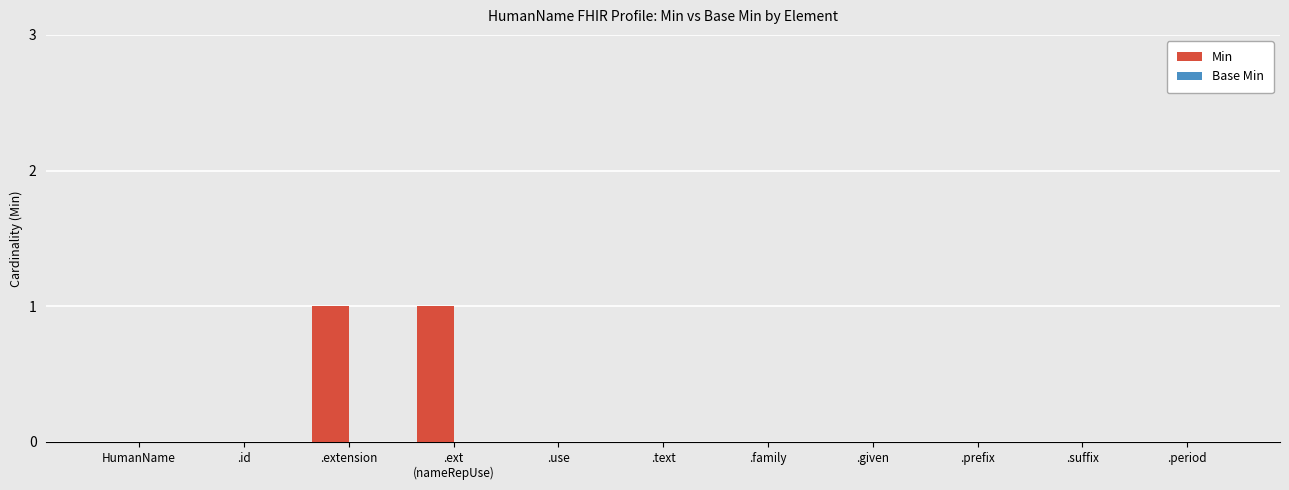

True or false: the data shows -1 at .given.

False